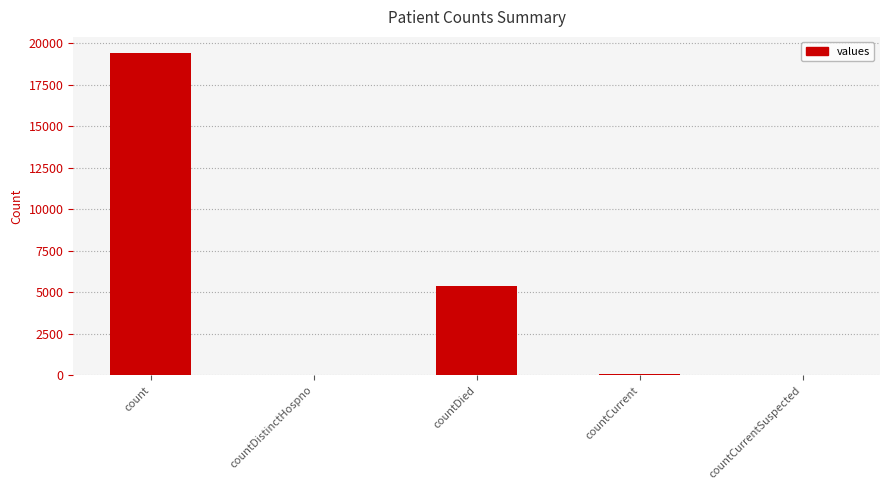

Which label corresponds to the largest value in the chart?

count